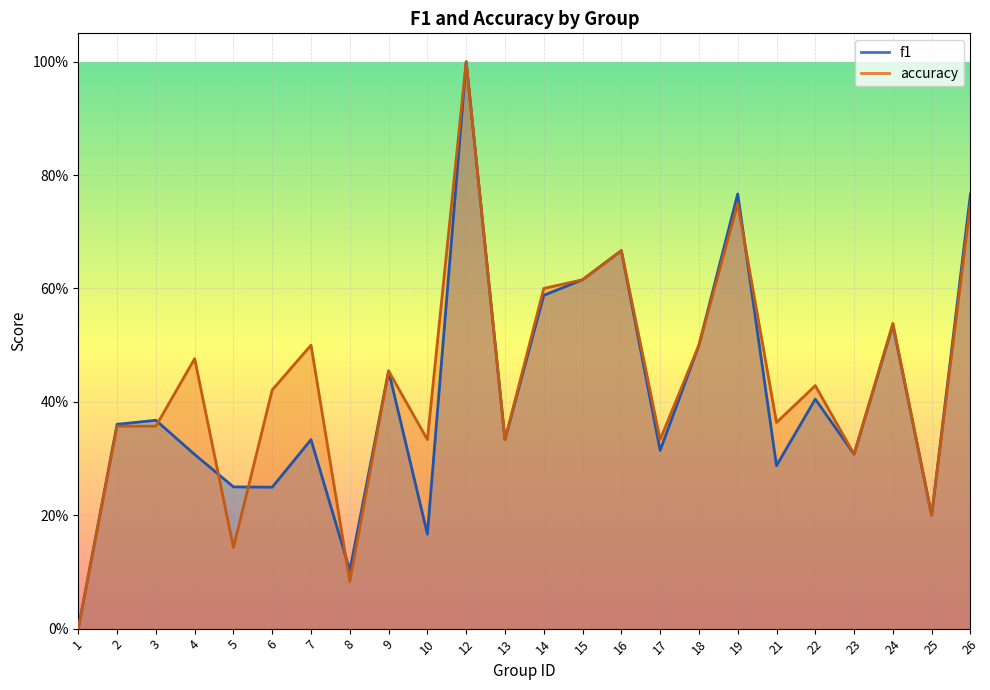

Between which two adjacent categories do f1 and accuracy first intersect?

3 and 4